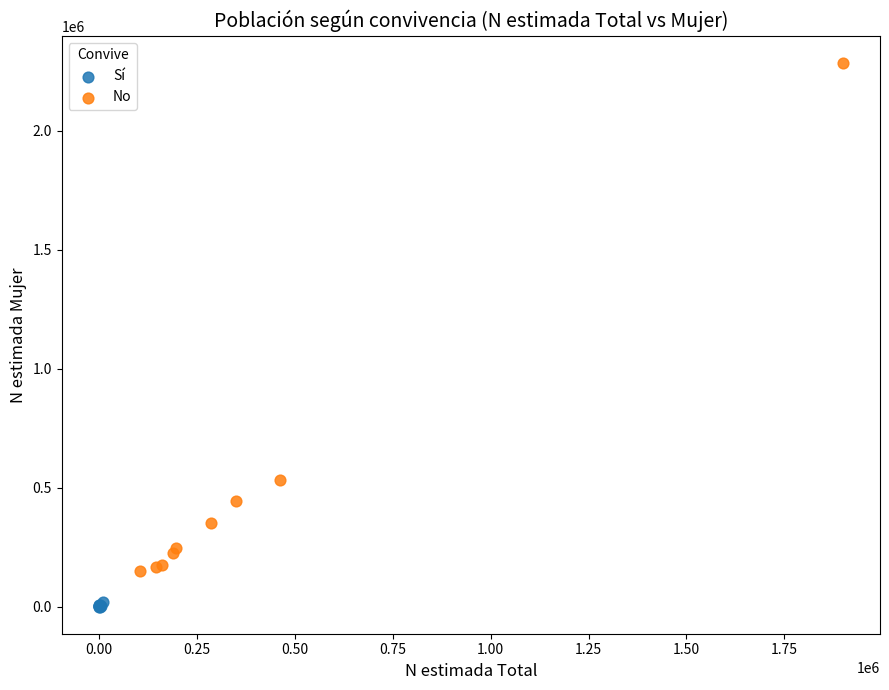

Which series contains the lowest Y value?

Sí